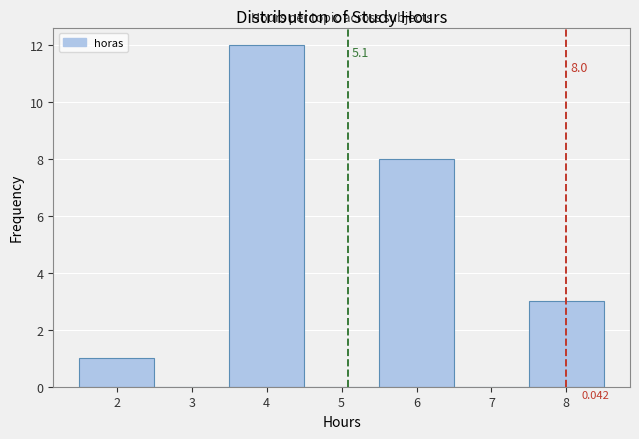

Which range on the x-axis has the tallest bar?

3.5 to 4.5